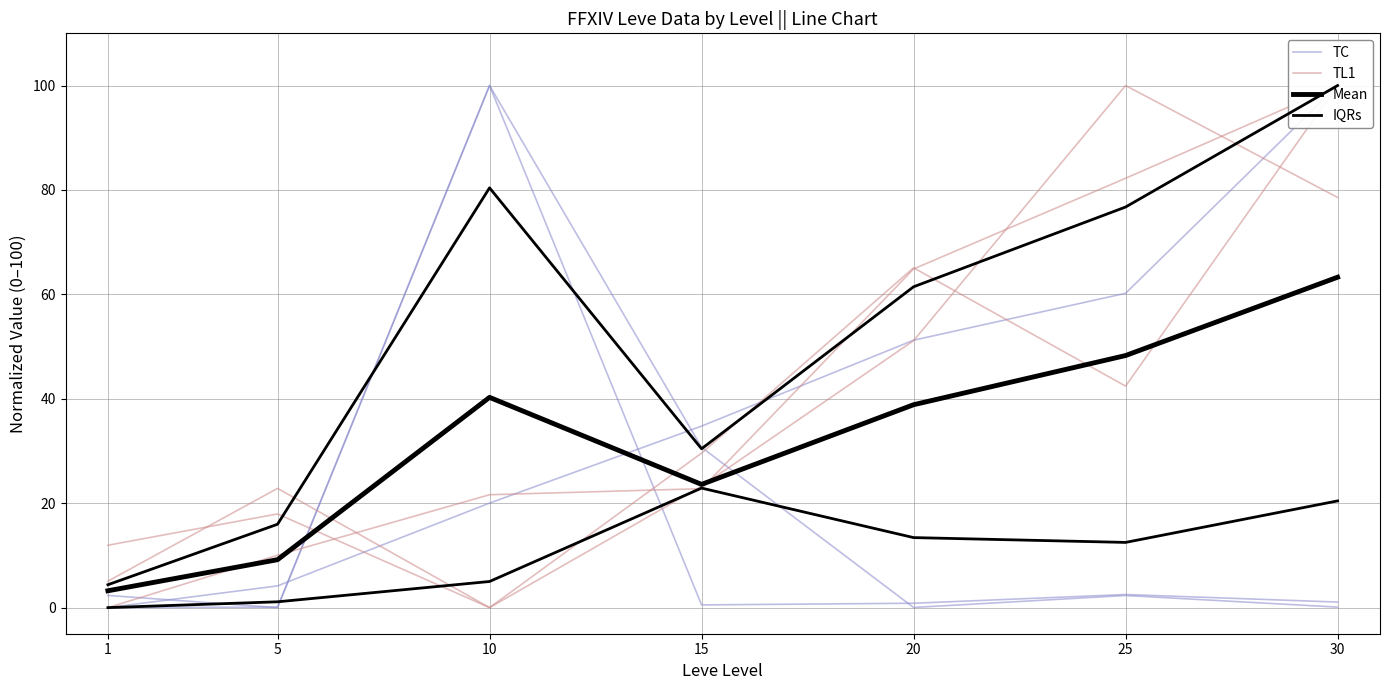

Is this an area chart (filled region under the line)?

No